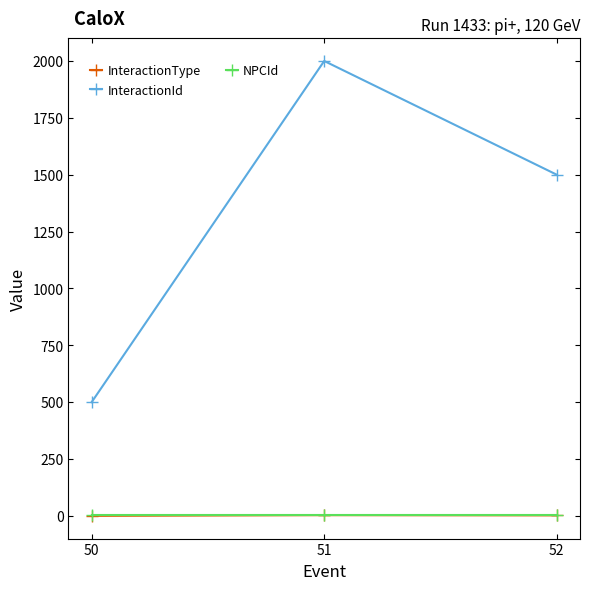

Is the value of NPCId at 52 greater than the value of InteractionId at 50?

No